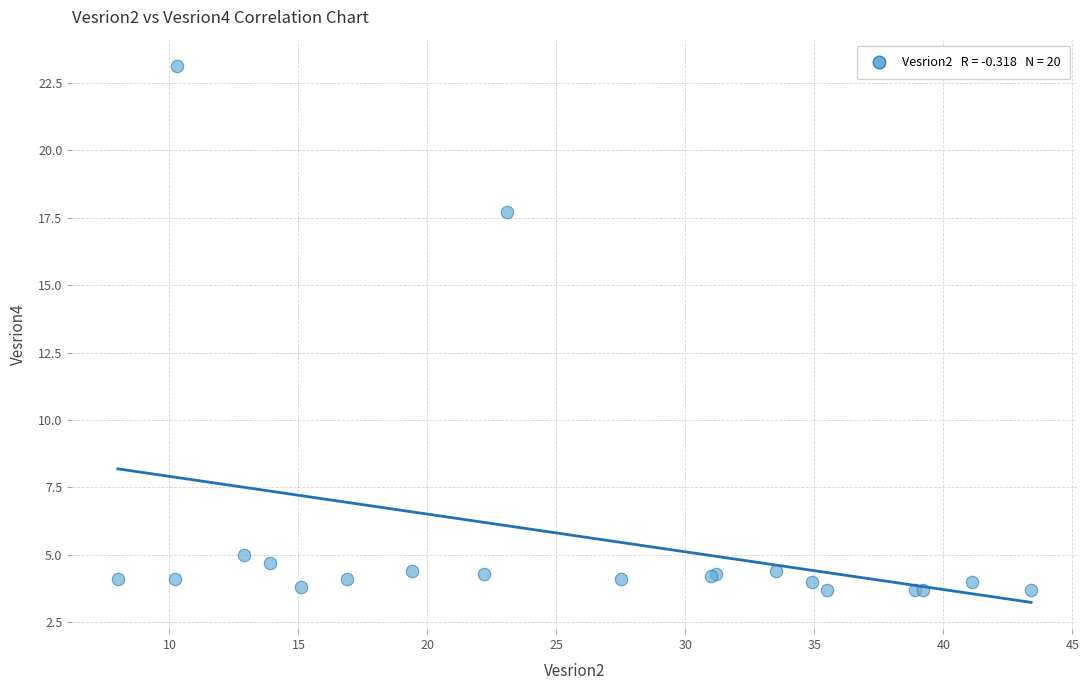

What Y value in the scatter plot is closest to 13?

17.7